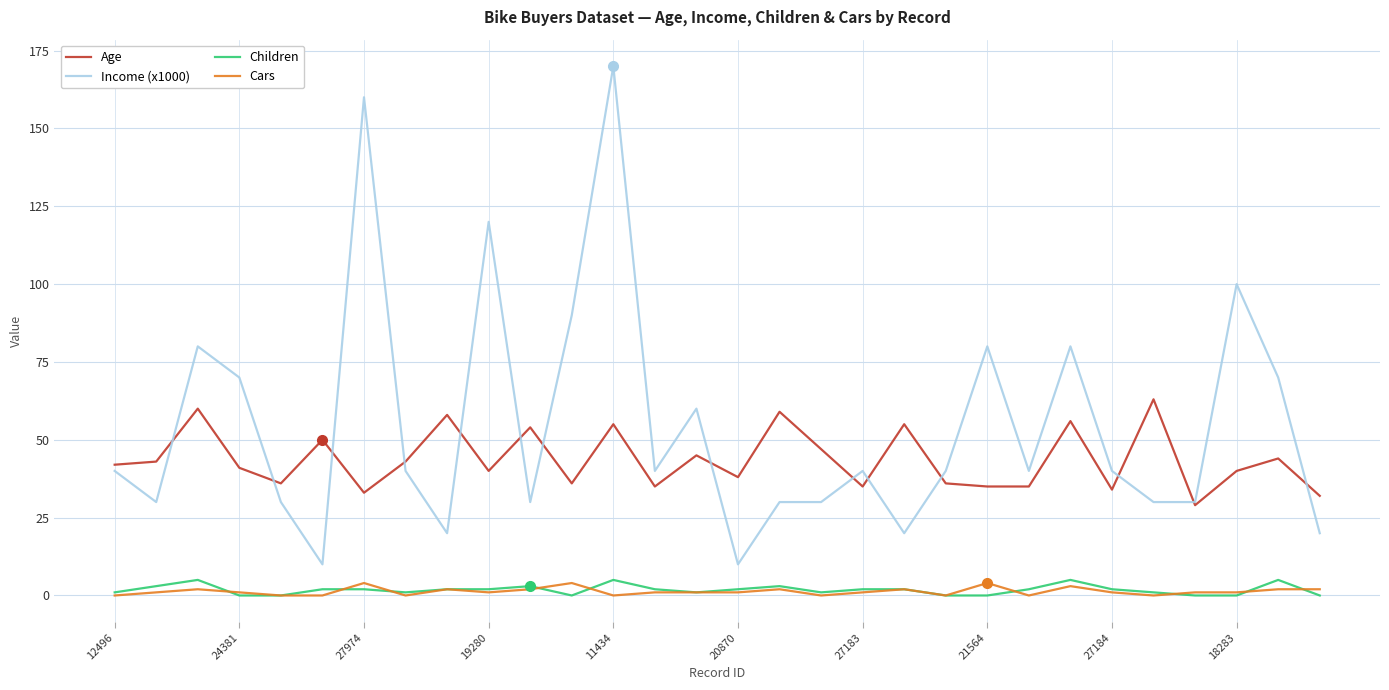

Which series has the widest spread of values?

Income (x1000)